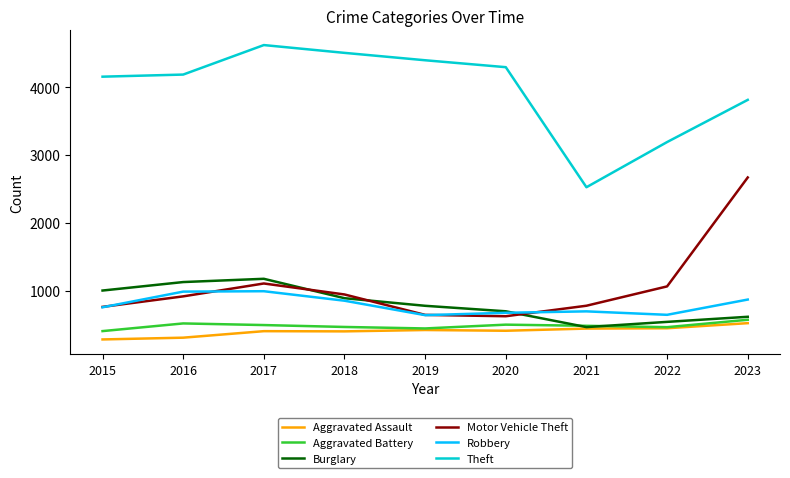

How many interior local peaks does the Robbery series have?

2